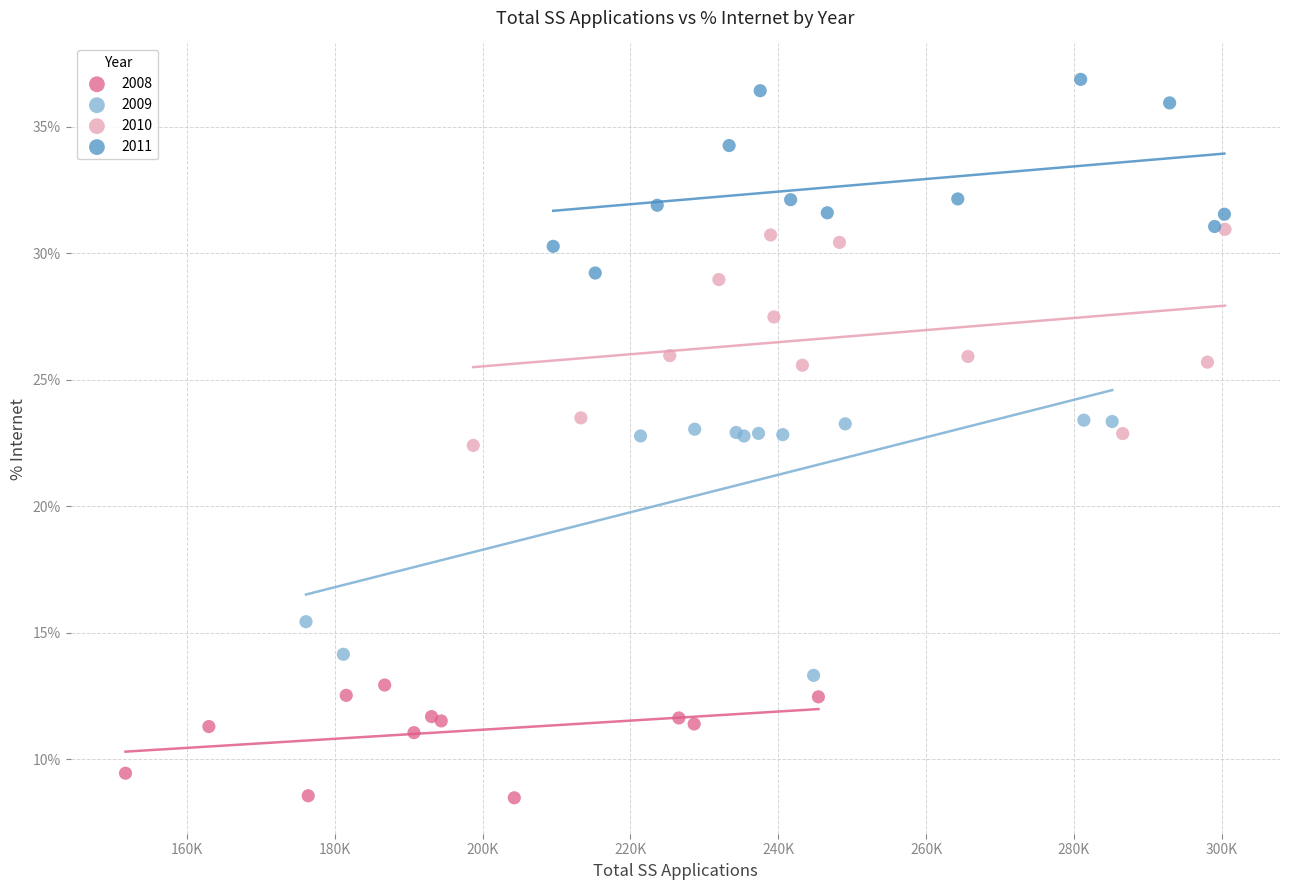

What are all the series names shown in the legend?

2008, 2009, 2010, 2011